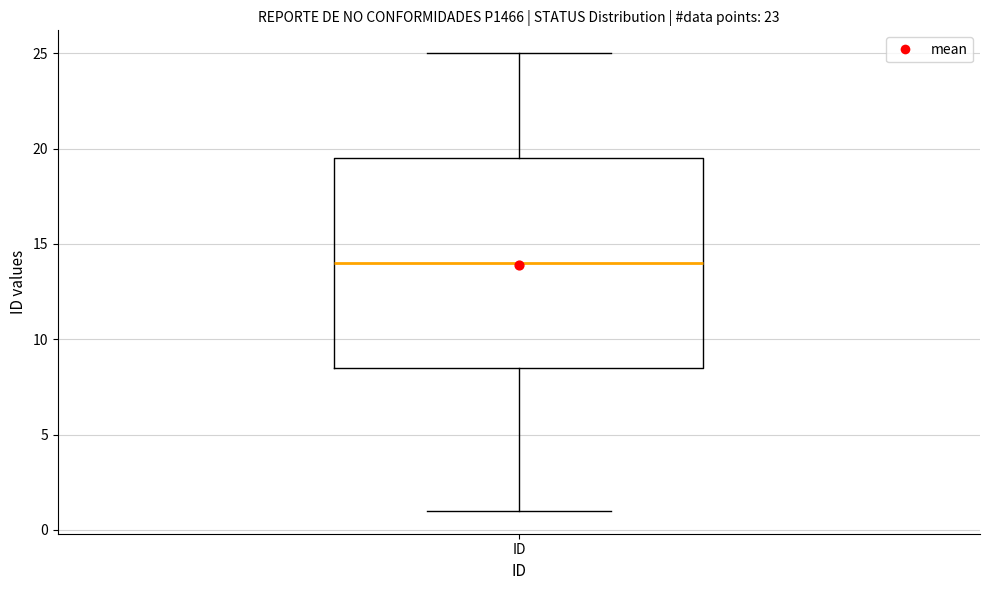

Where does the upper whisker of the box for ID end on the y-axis? The values are not printed on the chart, so give them approximately, as read against the axis.

25.0